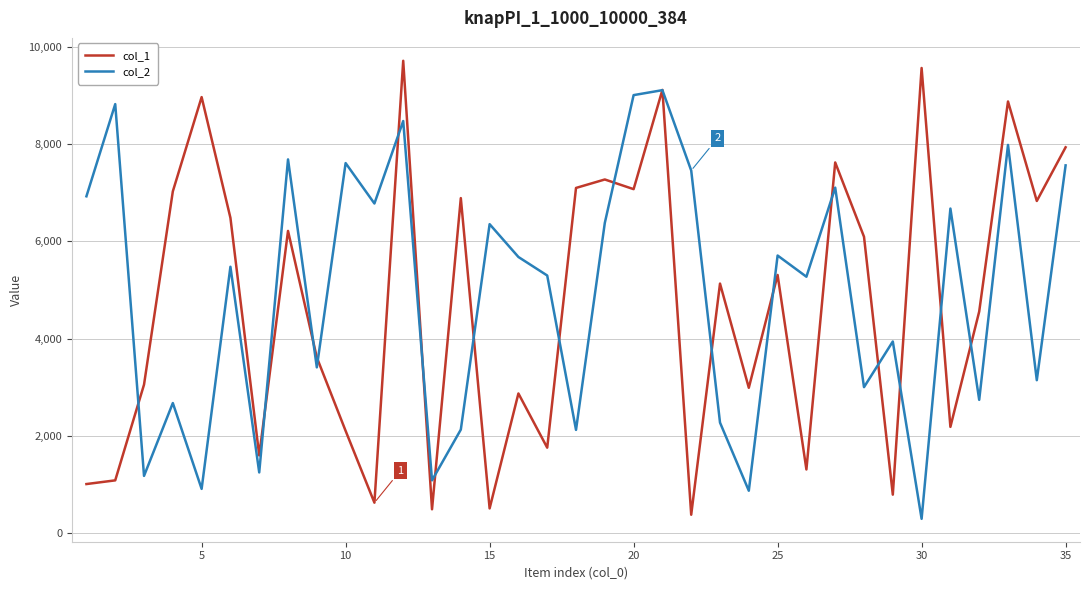

What is the greatest value displayed?

9712